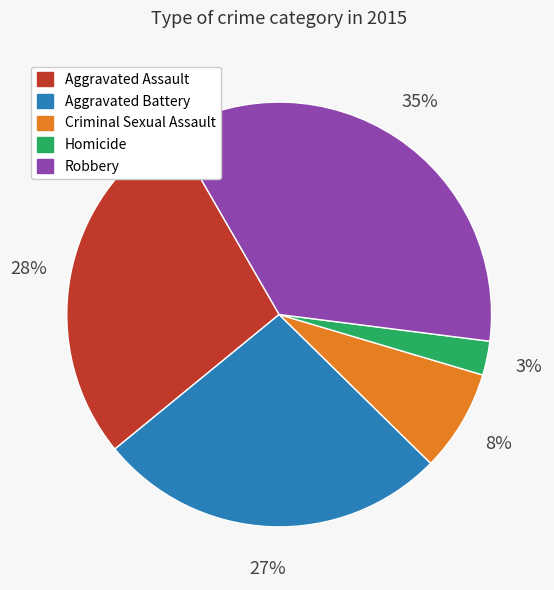

What percentage is the Aggravated Battery slice, to the nearest percent?

27%